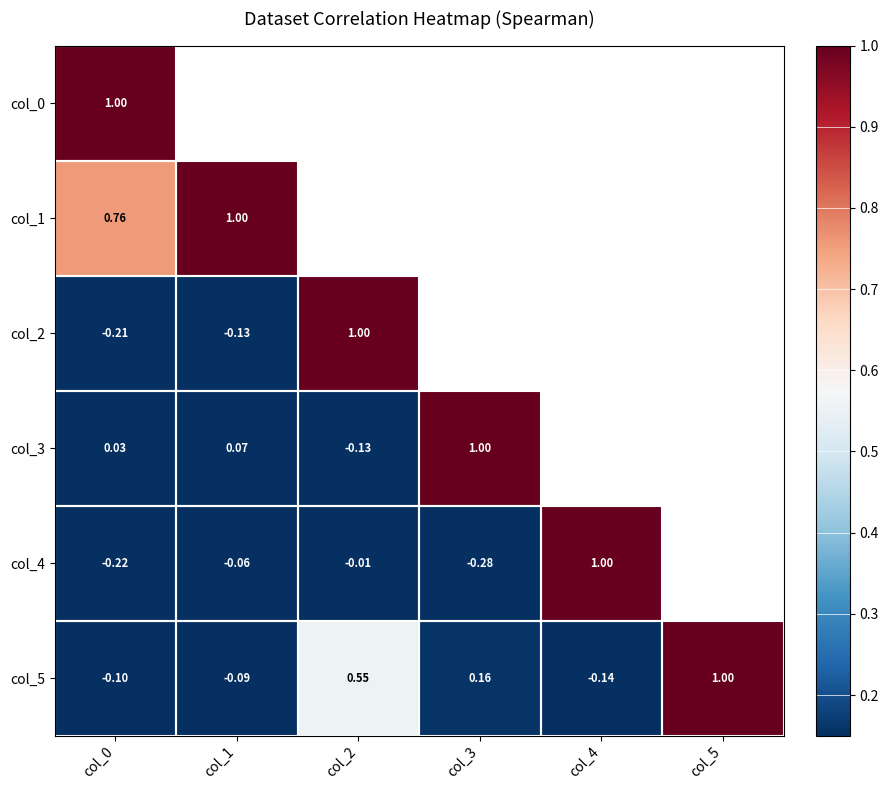

What value does the col_3 series have at col_1?

0.1